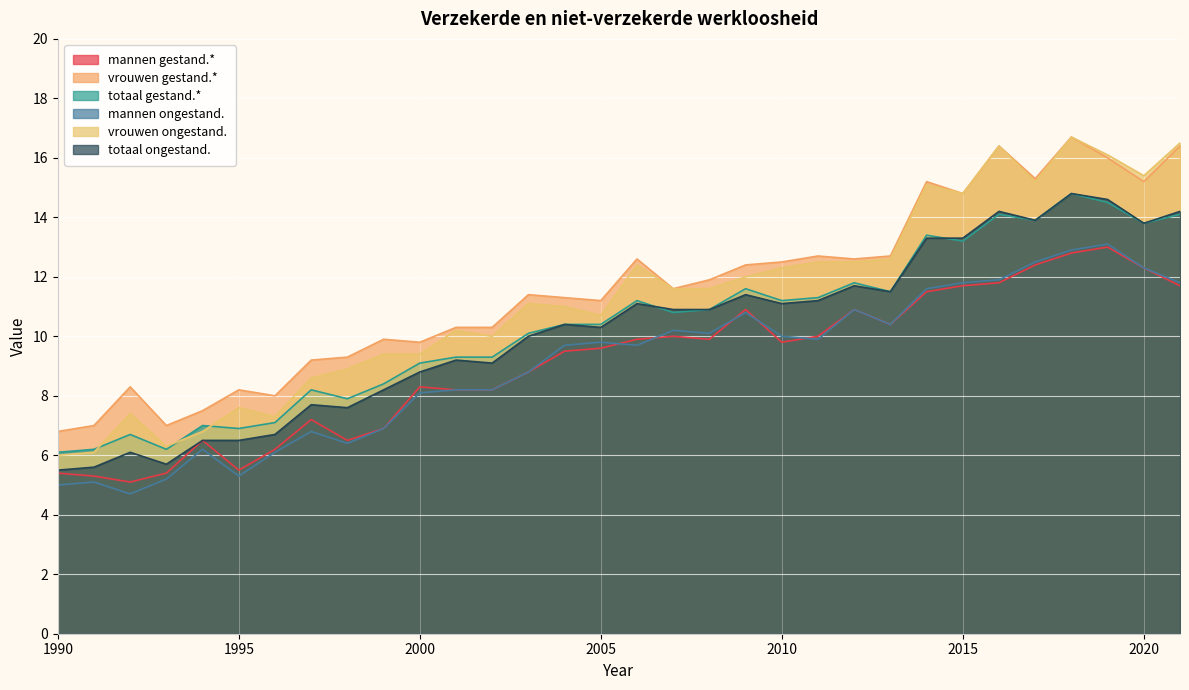

How many data points in totaal ongestand. are less than 10?

13